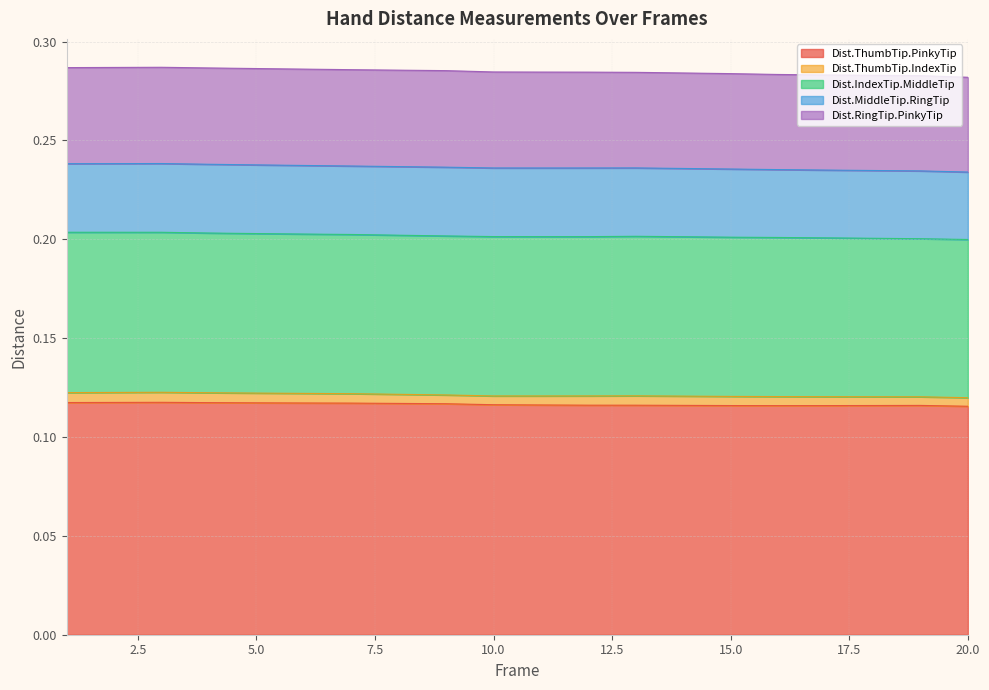

What is the sum of the Dist.MiddleTip.RingTip values at 13 and 15?

0.1